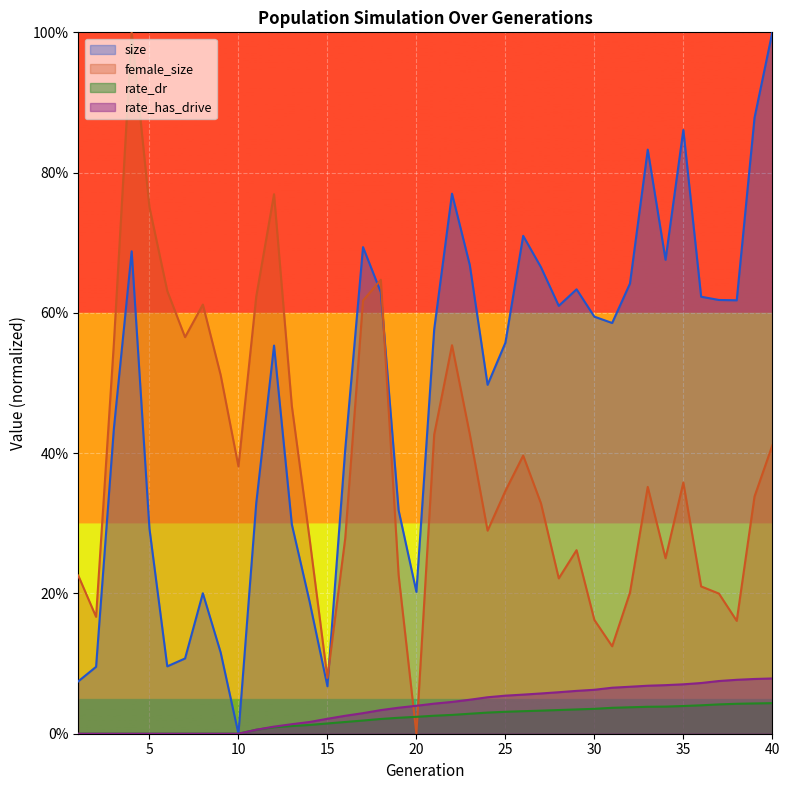

At which category does the chart reach its minimum across all series?

10